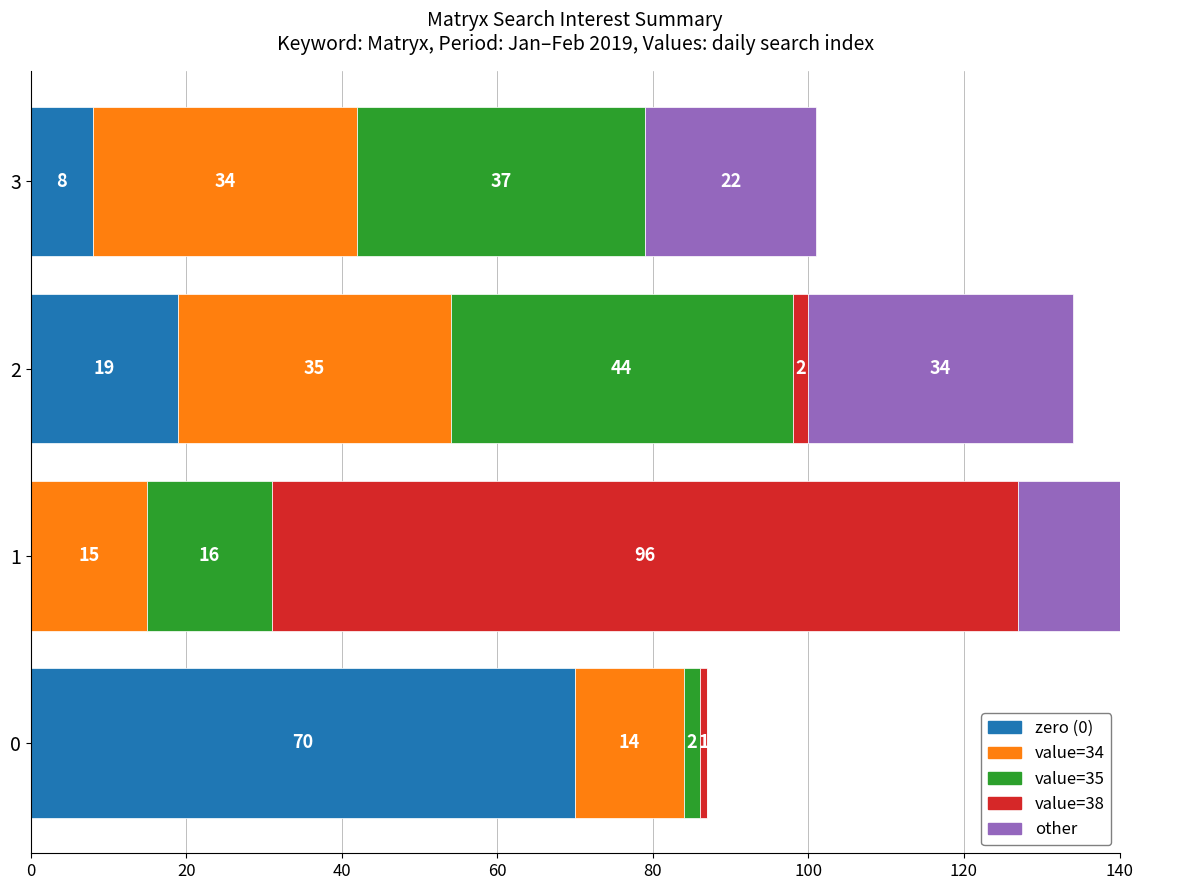

What is the sum of all 38-vals values?

99